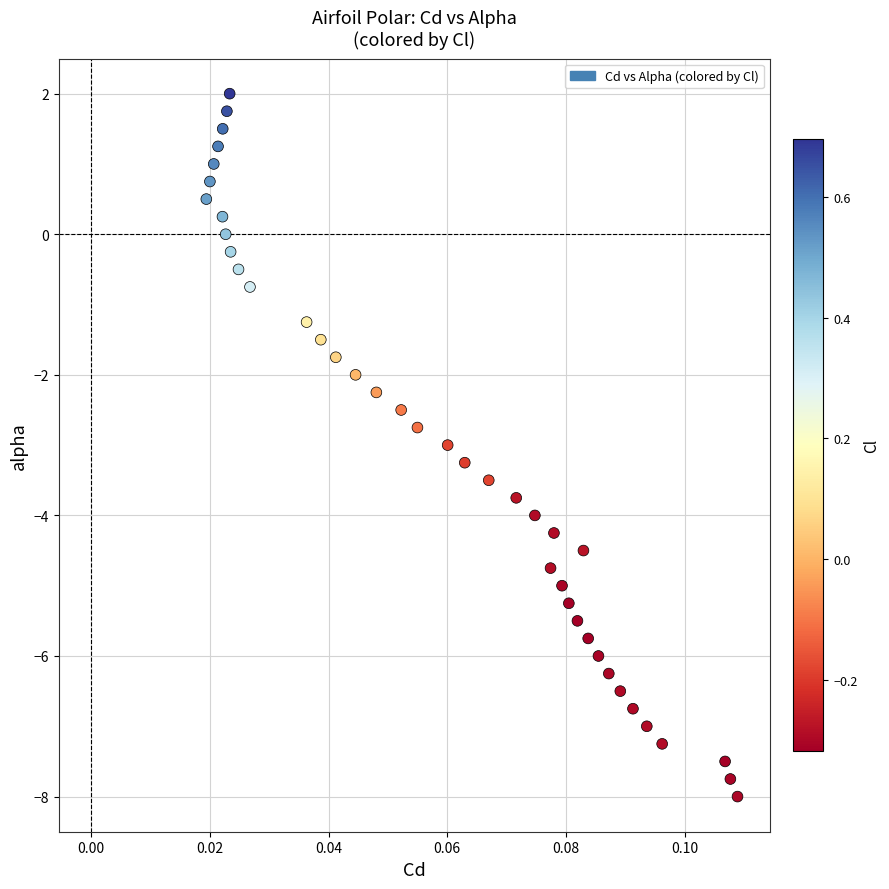

What is the range of Y values (max minus min)?

10.0